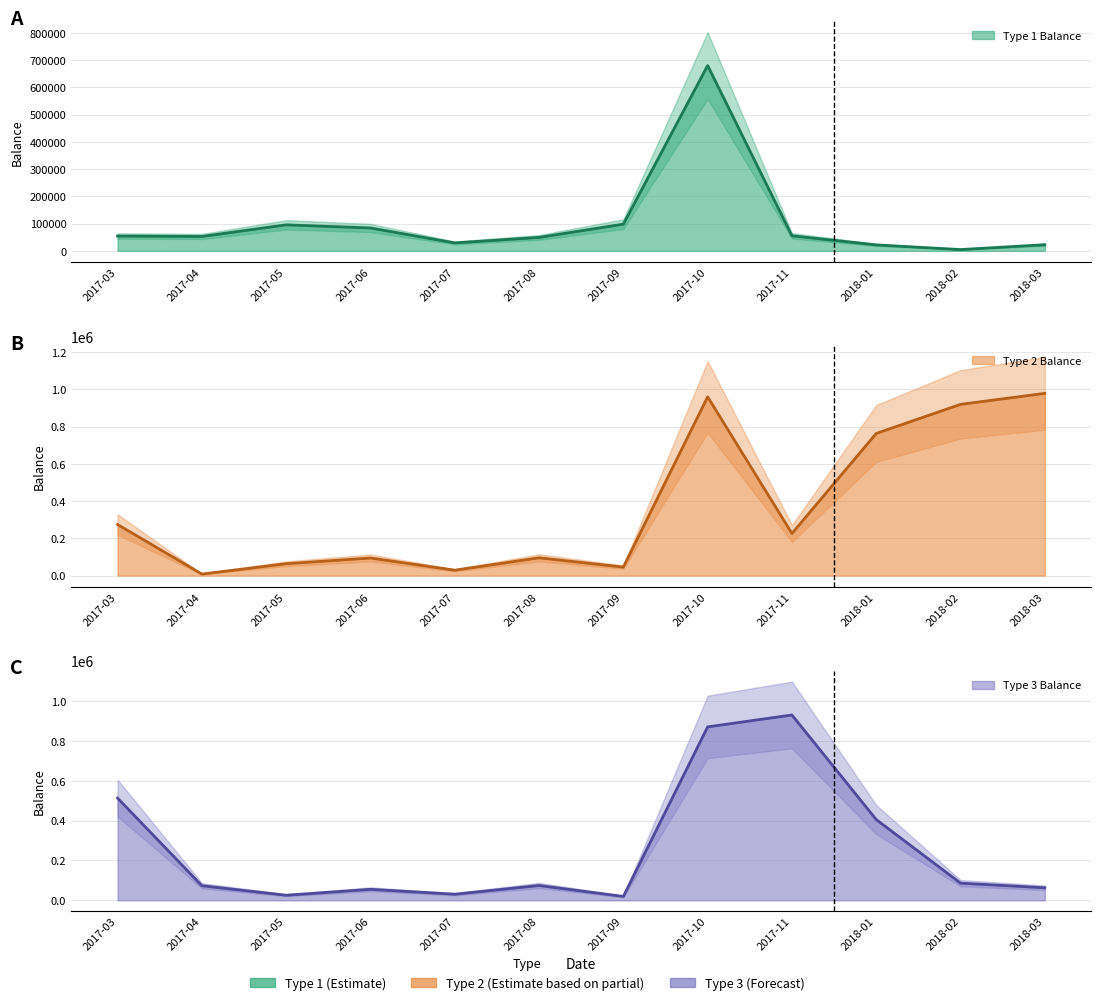

Which category has the highest value in the Type 2 Balance series?

2018-03